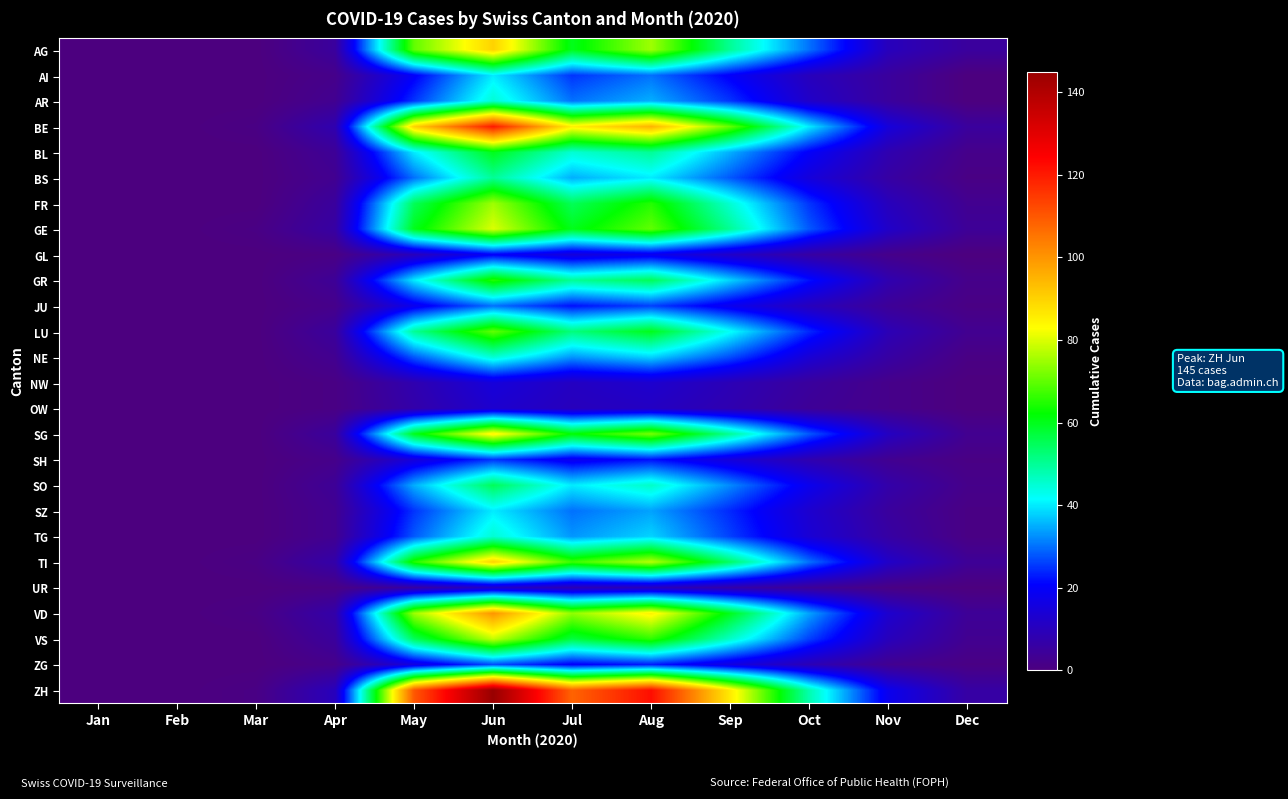

Reading left to right, what are all the values shown in this chart?

AG: Jan=0	Feb=0	Mar=0	Apr=5	May=70	Jun=90	Jul=60	Aug=75	Sep=50	Oct=30	Nov=10	Dec=5
AI: Jan=0	Feb=0	Mar=0	Apr=2	May=20	Jun=40	Jul=25	Aug=30	Sep=20	Oct=10	Nov=5	Dec=0
AR: Jan=0	Feb=0	Mar=0	Apr=3	May=25	Jun=45	Jul=30	Aug=35	Sep=25	Oct=12	Nov=5	Dec=0
BE: Jan=0	Feb=0	Mar=1	Apr=8	May=90	Jun=120	Jul=85	Aug=95	Sep=70	Oct=40	Nov=15	Dec=5
BL: Jan=0	Feb=0	Mar=0	Apr=4	May=40	Jun=60	Jul=45	Aug=50	Sep=35	Oct=20	Nov=8	Dec=2
BS: Jan=0	Feb=0	Mar=0	Apr=3	May=30	Jun=50	Jul=35	Aug=40	Sep=28	Oct=15	Nov=6	Dec=1
FR: Jan=0	Feb=0	Mar=0	Apr=5	May=55	Jun=75	Jul=55	Aug=65	Sep=45	Oct=25	Nov=10	Dec=3
GE: Jan=0	Feb=0	Mar=1	Apr=6	May=60	Jun=80	Jul=60	Aug=70	Sep=50	Oct=28	Nov=12	Dec=4
GL: Jan=0	Feb=0	Mar=0	Apr=1	May=10	Jun=20	Jul=15	Aug=18	Sep=12	Oct=6	Nov=2	Dec=0
GR: Jan=0	Feb=0	Mar=0	Apr=4	May=40	Jun=65	Jul=50	Aug=55	Sep=38	Oct=22	Nov=8	Dec=2
JU: Jan=0	Feb=0	Mar=0	Apr=2	May=18	Jun=30	Jul=22	Aug=26	Sep=18	Oct=10	Nov=4	Dec=1
LU: Jan=0	Feb=0	Mar=0	Apr=5	May=50	Jun=70	Jul=52	Aug=60	Sep=42	Oct=24	Nov=9	Dec=3
NE: Jan=0	Feb=0	Mar=0	Apr=3	May=28	Jun=45	Jul=33	Aug=38	Sep=27	Oct=14	Nov=6	Dec=1
NW: Jan=0	Feb=0	Mar=0	Apr=1	May=8	Jun=15	Jul=11	Aug=13	Sep=9	Oct=5	Nov=2	Dec=0
OW: Jan=0	Feb=0	Mar=0	Apr=1	May=7	Jun=13	Jul=10	Aug=11	Sep=8	Oct=4	Nov=2	Dec=0
SG: Jan=0	Feb=0	Mar=0	Apr=5	May=60	Jun=85	Jul=62	Aug=72	Sep=50	Oct=28	Nov=11	Dec=3
SH: Jan=0	Feb=0	Mar=0	Apr=2	May=15	Jun=25	Jul=18	Aug=22	Sep=15	Oct=8	Nov=3	Dec=1
SO: Jan=0	Feb=0	Mar=0	Apr=4	May=35	Jun=55	Jul=40	Aug=46	Sep=32	Oct=18	Nov=7	Dec=2
SZ: Jan=0	Feb=0	Mar=0	Apr=3	May=25	Jun=40	Jul=30	Aug=34	Sep=24	Oct=13	Nov=5	Dec=1
TG: Jan=0	Feb=0	Mar=0	Apr=3	May=28	Jun=45	Jul=33	Aug=38	Sep=26	Oct=14	Nov=6	Dec=1
TI: Jan=0	Feb=0	Mar=1	Apr=7	May=65	Jun=90	Jul=67	Aug=77	Sep=54	Oct=30	Nov=12	Dec=4
UR: Jan=0	Feb=0	Mar=0	Apr=1	May=6	Jun=12	Jul=9	Aug=10	Sep=7	Oct=4	Nov=1	Dec=0
VD: Jan=0	Feb=0	Mar=1	Apr=7	May=75	Jun=100	Jul=74	Aug=85	Sep=60	Oct=34	Nov=13	Dec=4
VS: Jan=0	Feb=0	Mar=0	Apr=5	May=55	Jun=78	Jul=57	Aug=66	Sep=46	Oct=26	Nov=10	Dec=3
ZG: Jan=0	Feb=0	Mar=0	Apr=2	May=16	Jun=27	Jul=20	Aug=23	Sep=16	Oct=9	Nov=3	Dec=1
ZH: Jan=0	Feb=0	Mar=1	Apr=10	May=110	Jun=145	Jul=108	Aug=122	Sep=86	Oct=48	Nov=18	Dec=6